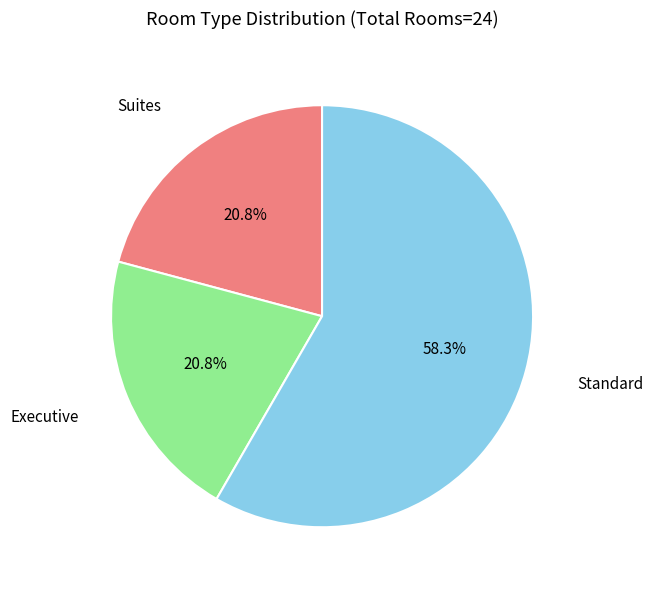

What is the largest slice in the pie chart?

Standard